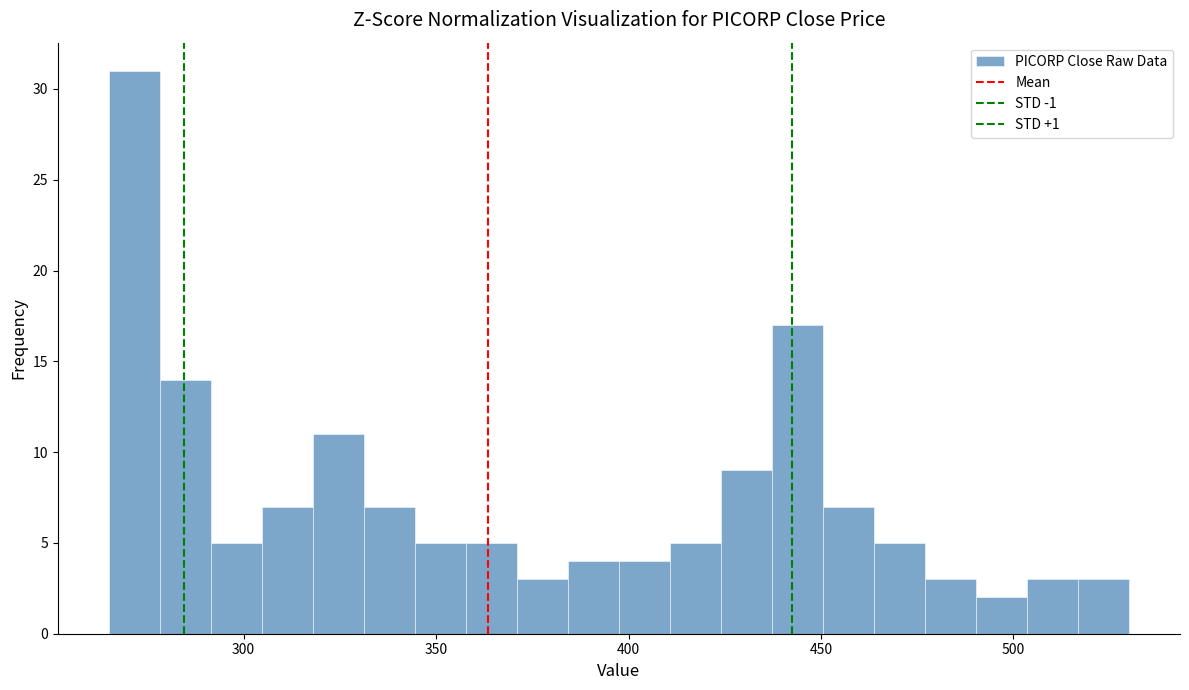

Read against the x-axis, roughly where is the centre of the tallest bar?

270